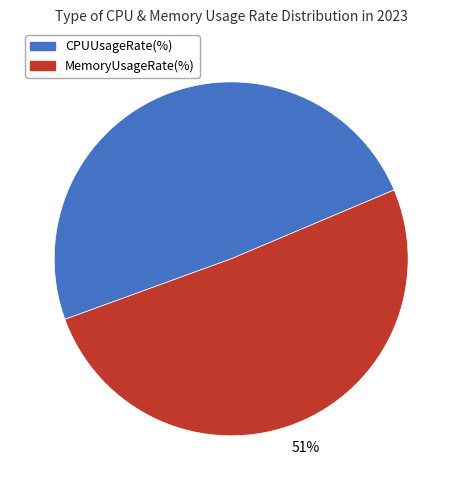

Count the number of slices in the pie.

2